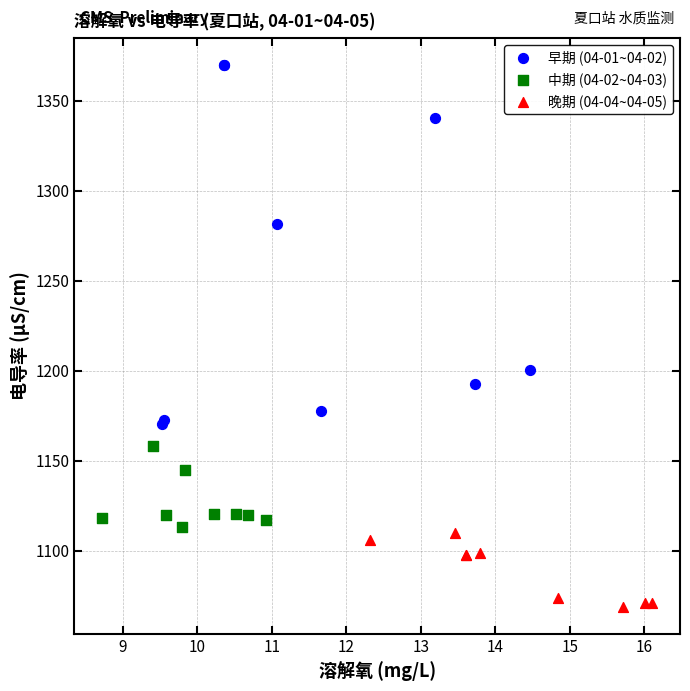

Which series reaches the maximum Y coordinate?

早期 (04-01~04-02)